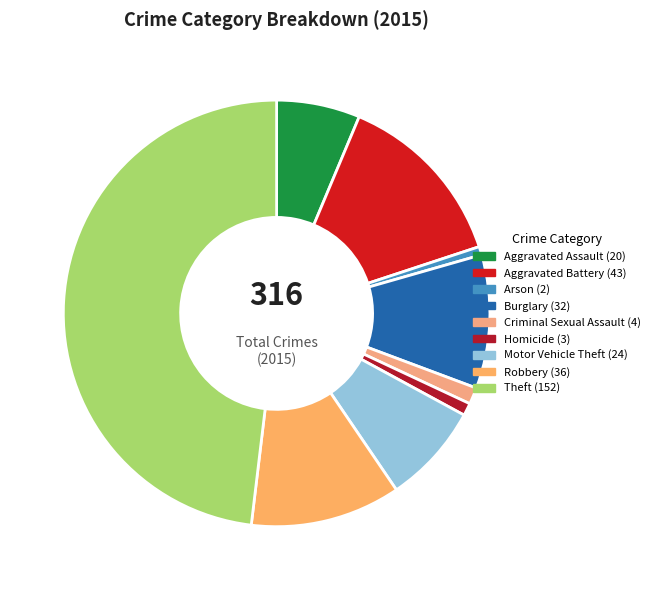

What percentage do Criminal Sexual Assault and Homicide together represent?

2.2%